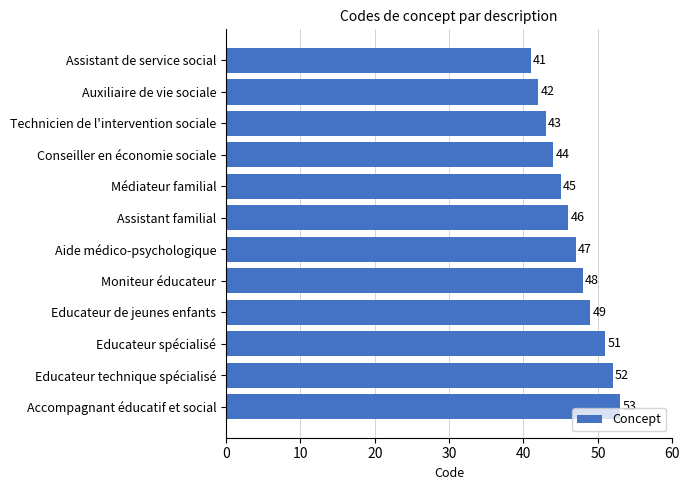

What is the smallest value displayed?

41